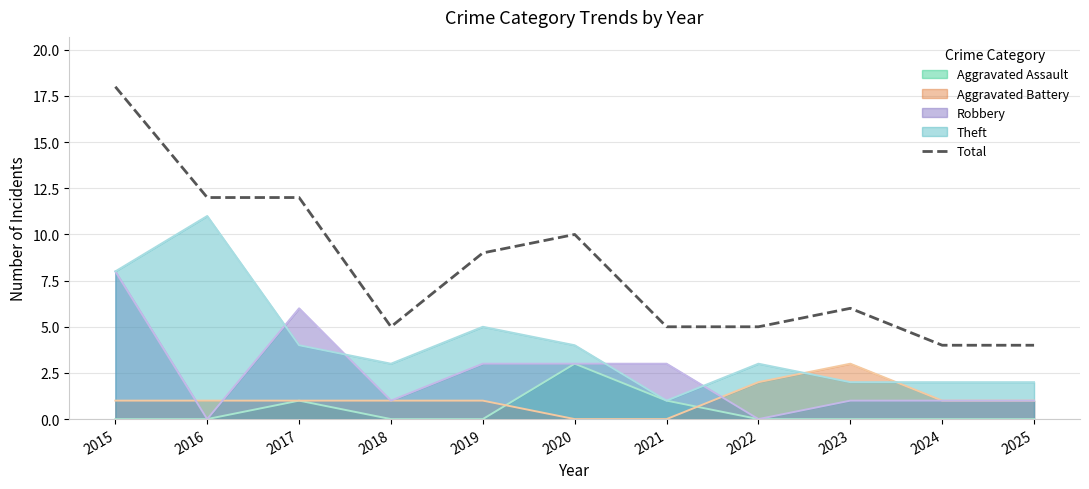

What is the ratio of the value at 2015 to the value at 2023?

3.0